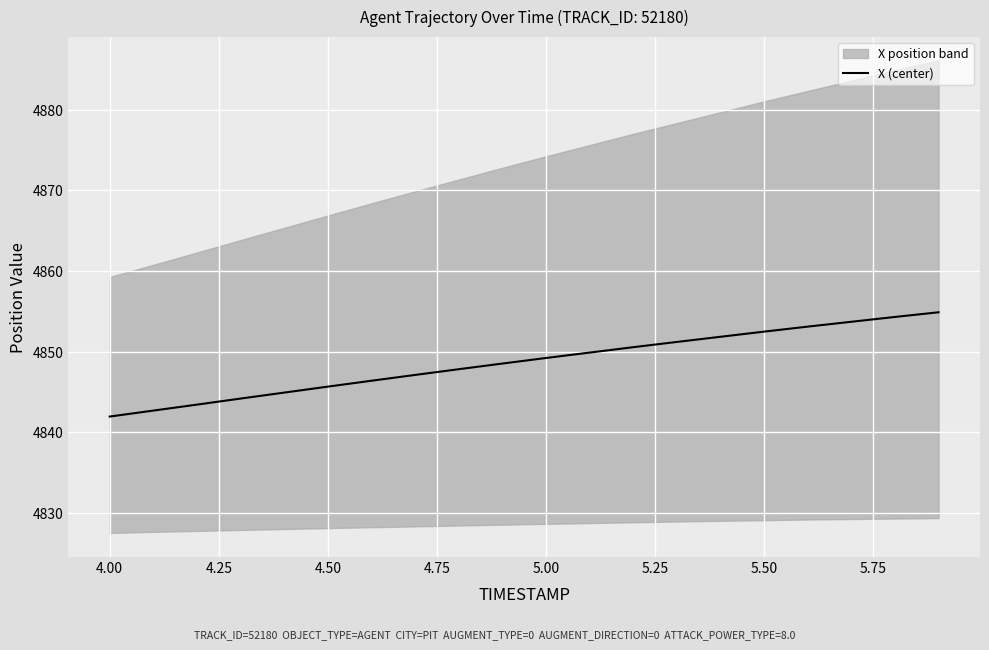

How many data points are less than 4849?

10